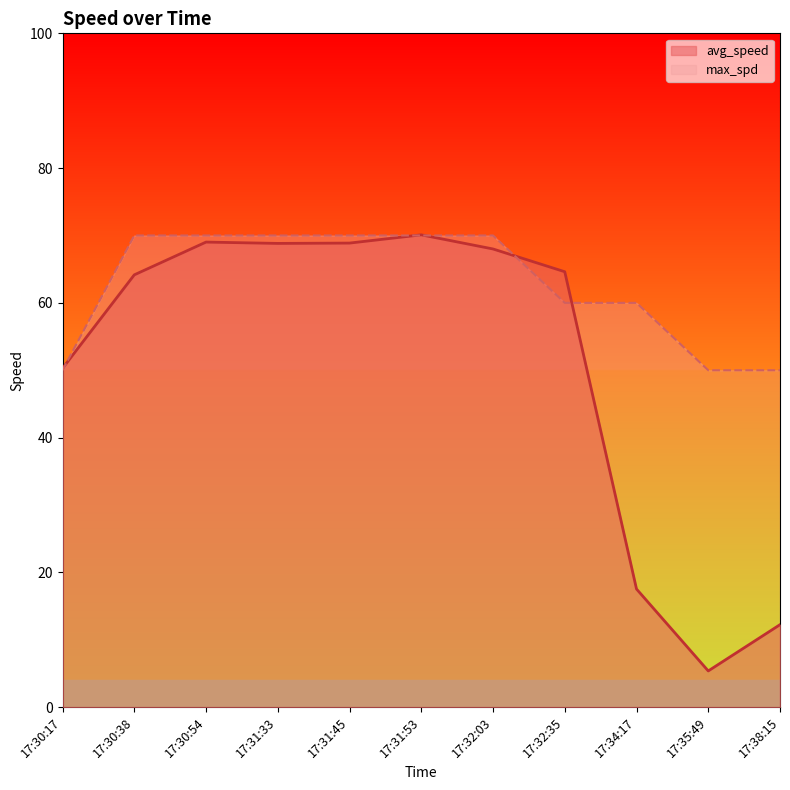

How many interior local valleys does the avg_speed series have?

2